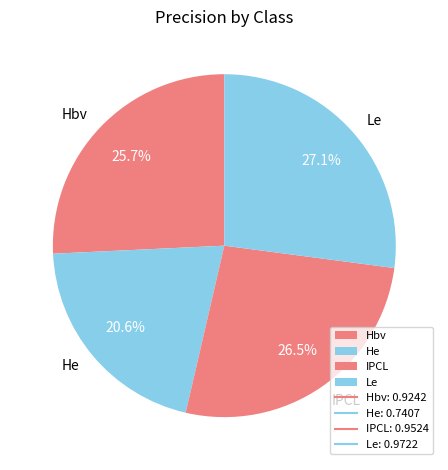

Between Le and He, which is larger?

Le